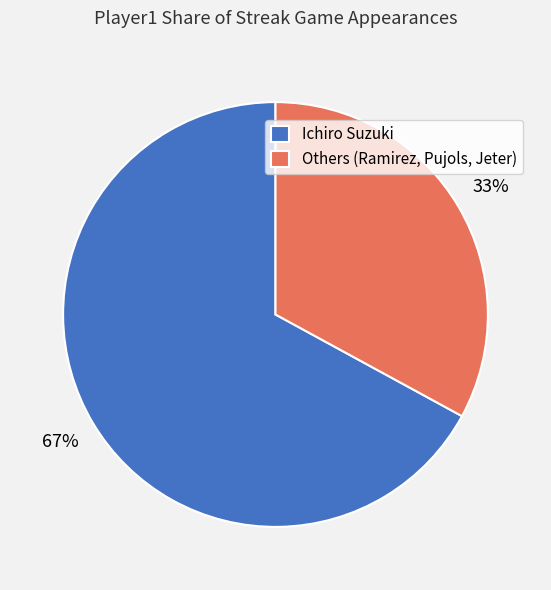

Combined, do Ichiro Suzuki and Others (Ramirez, Pujols, Jeter) account for over 50%?

Yes